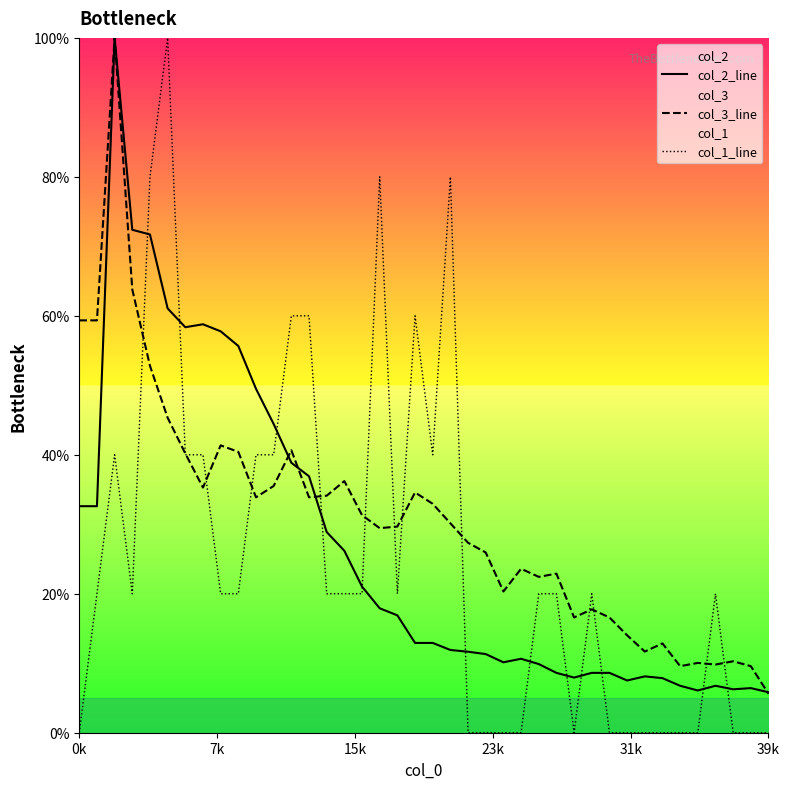

How many series are shown in this chart?

3